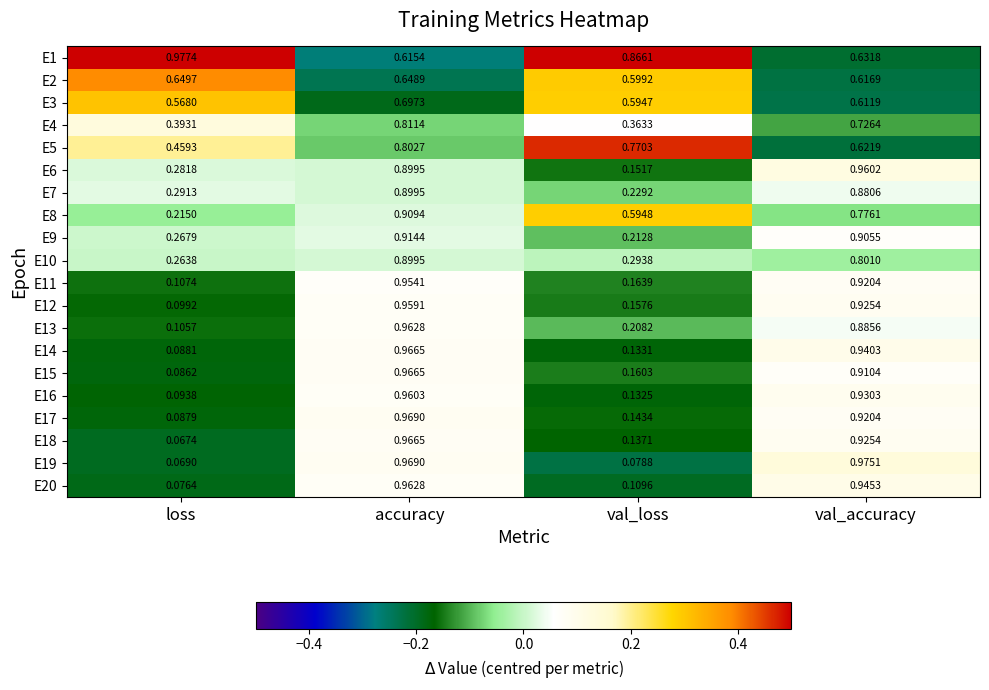

Where is E17 nearest to the value 0?

loss